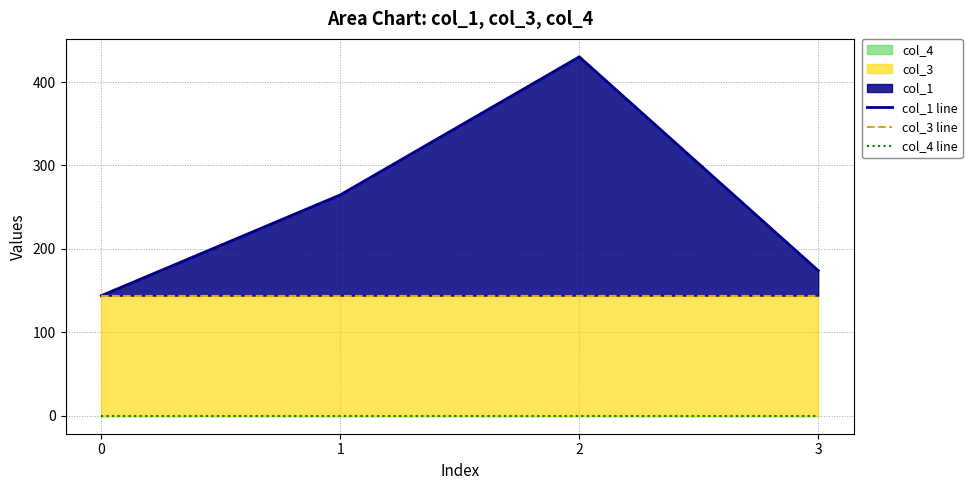

Does the chart display data point markers on the line(s)?

No